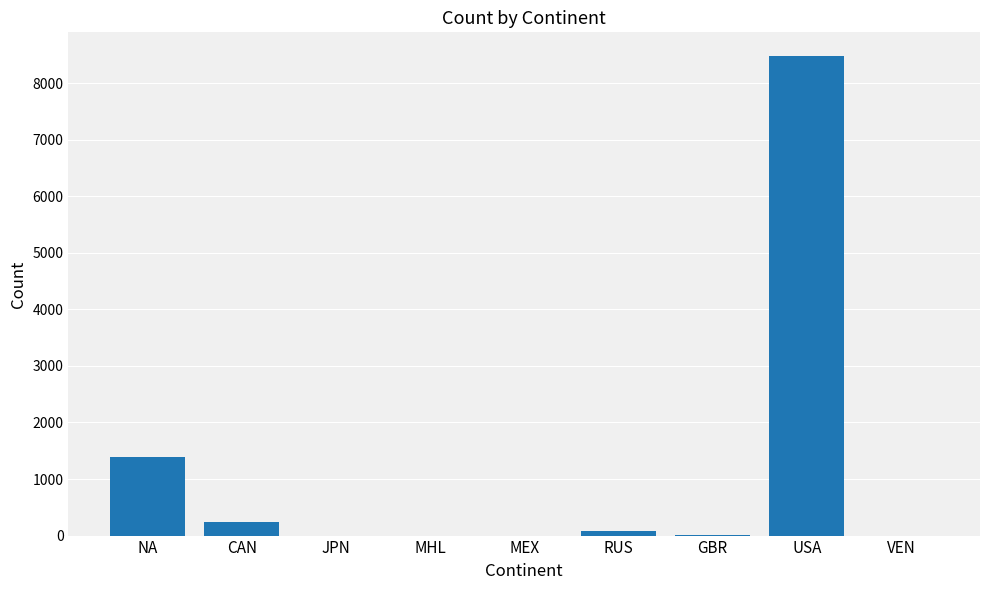

What is the sum of all values?

10173